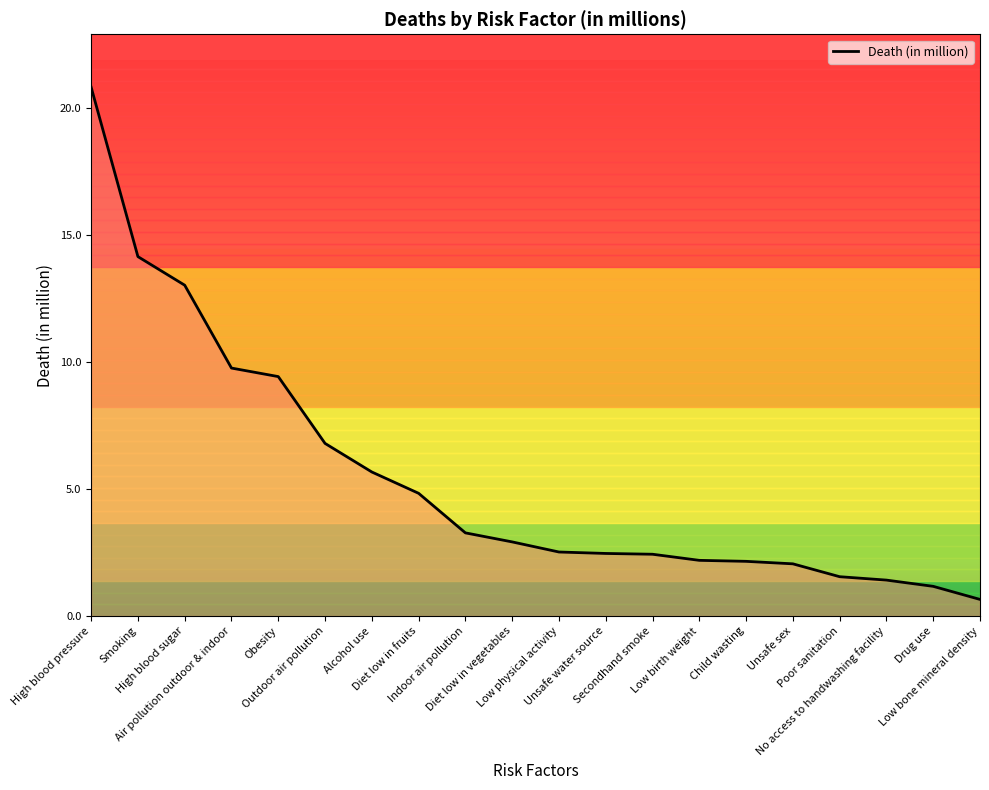

Which has a higher value, Smoking or Air pollution outdoor & indoor?

Smoking